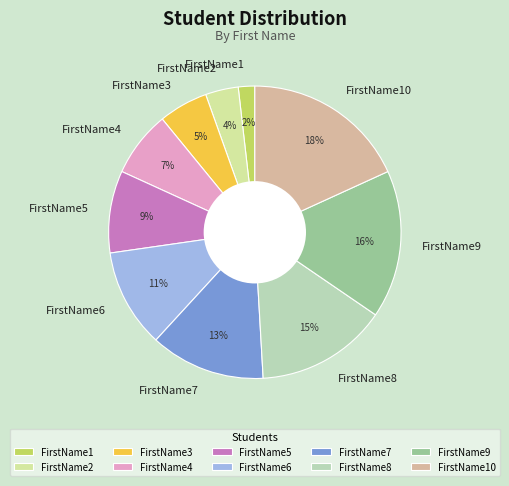

What is the largest slice in the pie chart?

FirstName10